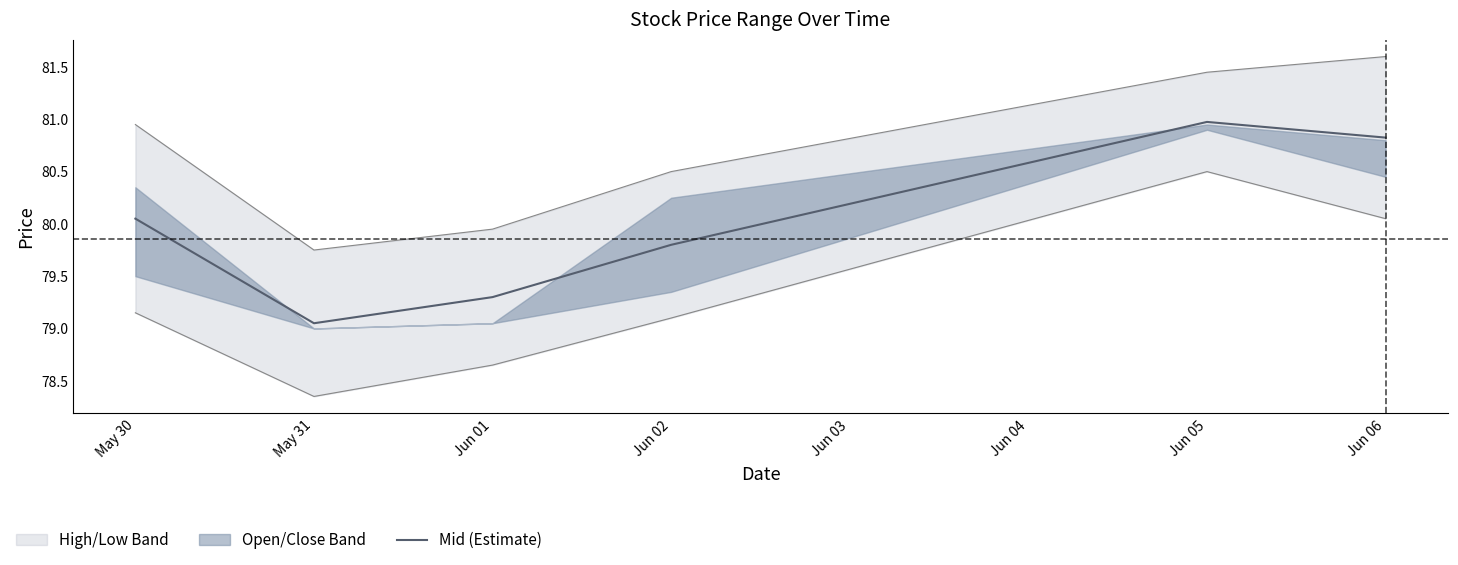

The chart shows a value of 79.0 at May 31. True or false?

True